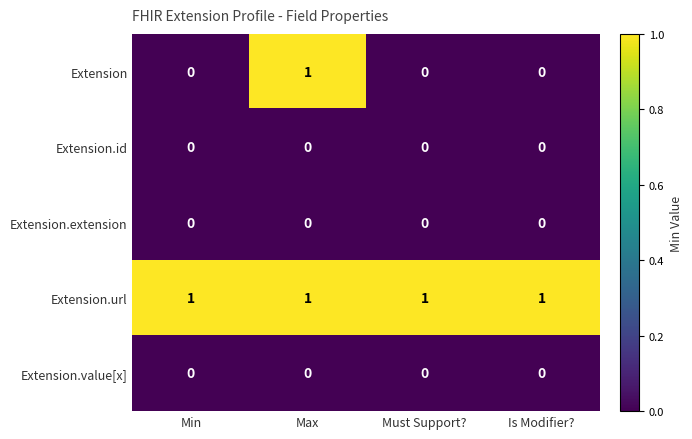

True or false: Extension.value[x] has a value of 0 at Min.

True